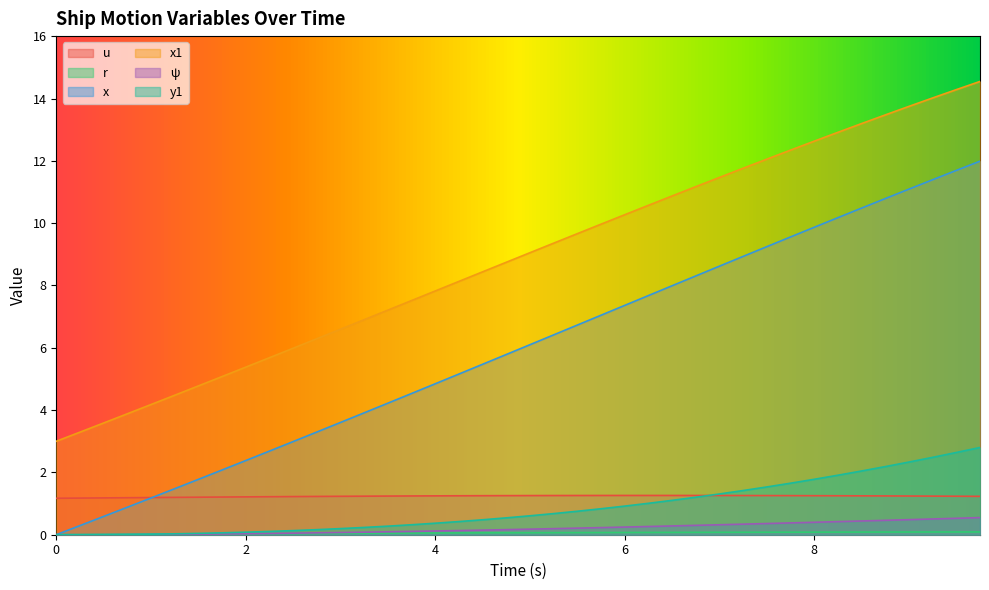

Between 5.5 and 4.0, which is larger?

5.5